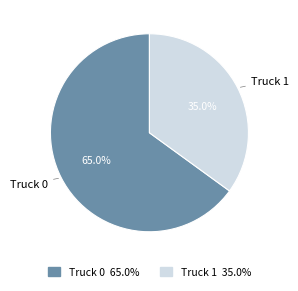

How many segments does this pie chart have?

2